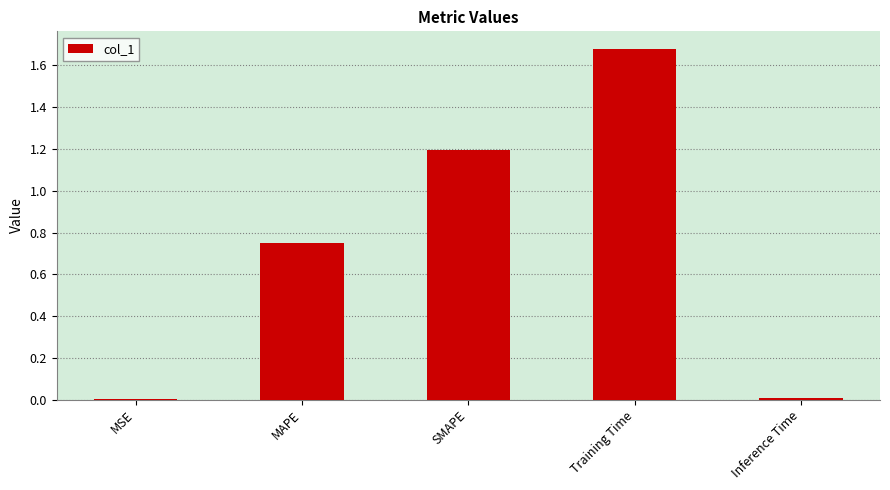

Which category has the highest value across all series?

Training Time